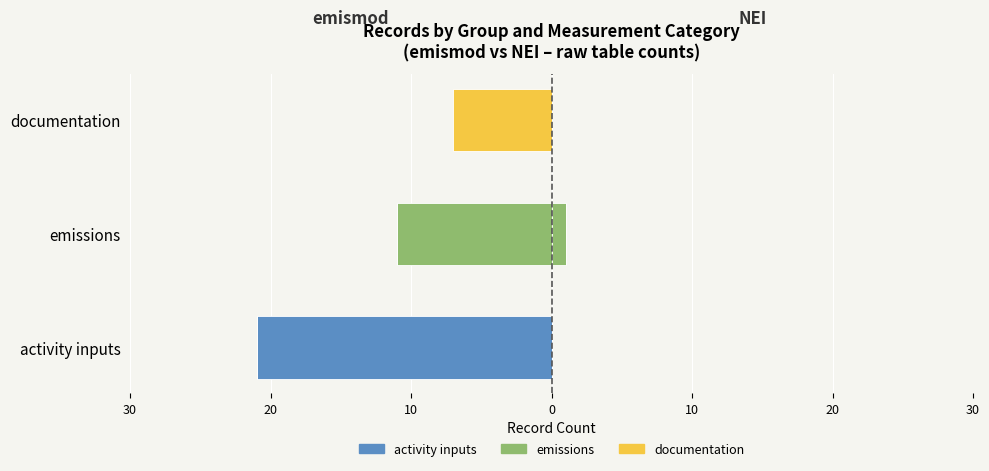

Is it true that emismod – activity inputs equals 0.0 at documentation?

True